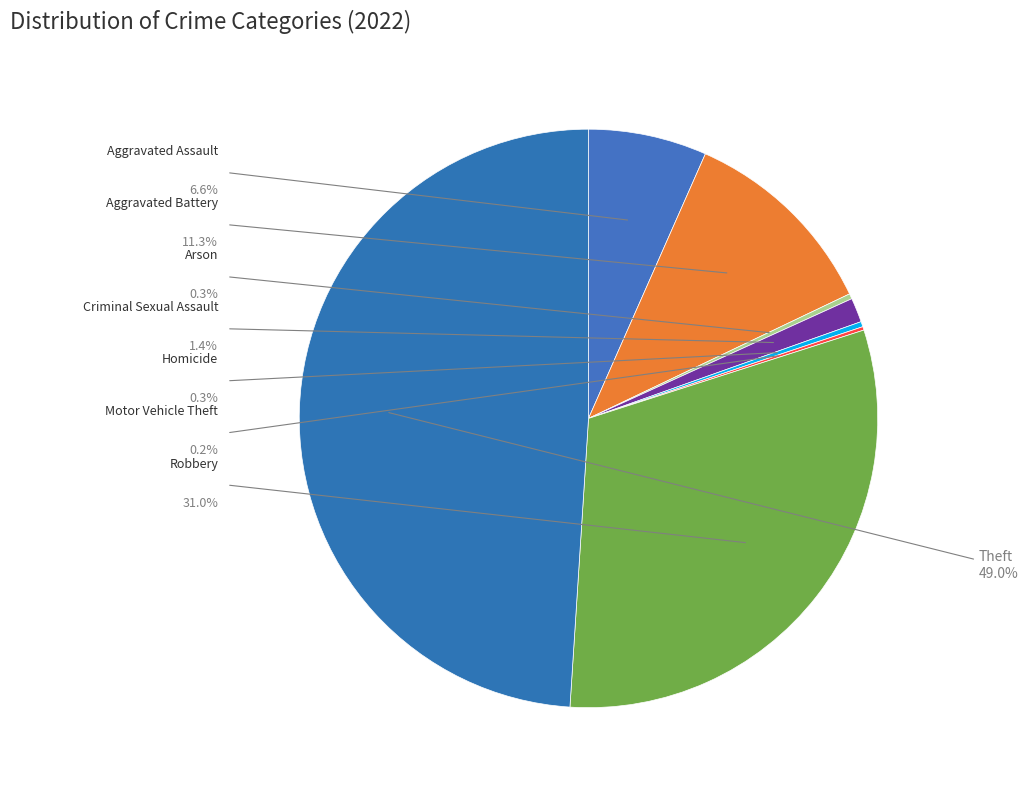

What is the change in value from Arson to Robbery?

+315